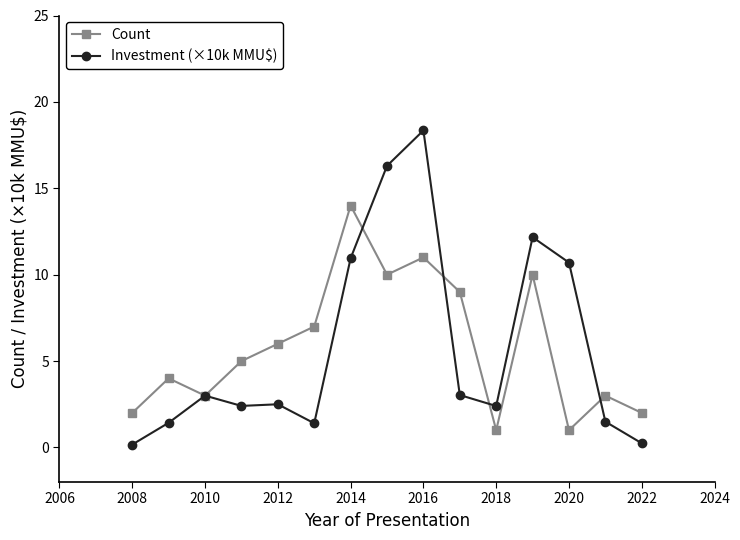

What is the maximum value for Investment (×10k MMU$)?

18.3